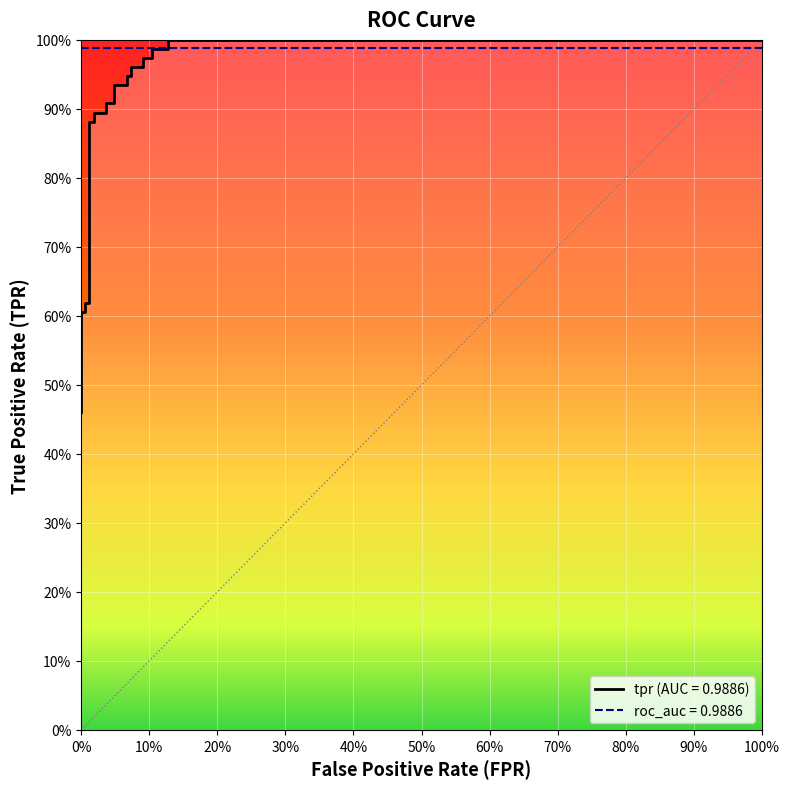

What is the difference between the maximum and second lowest values?

0.5